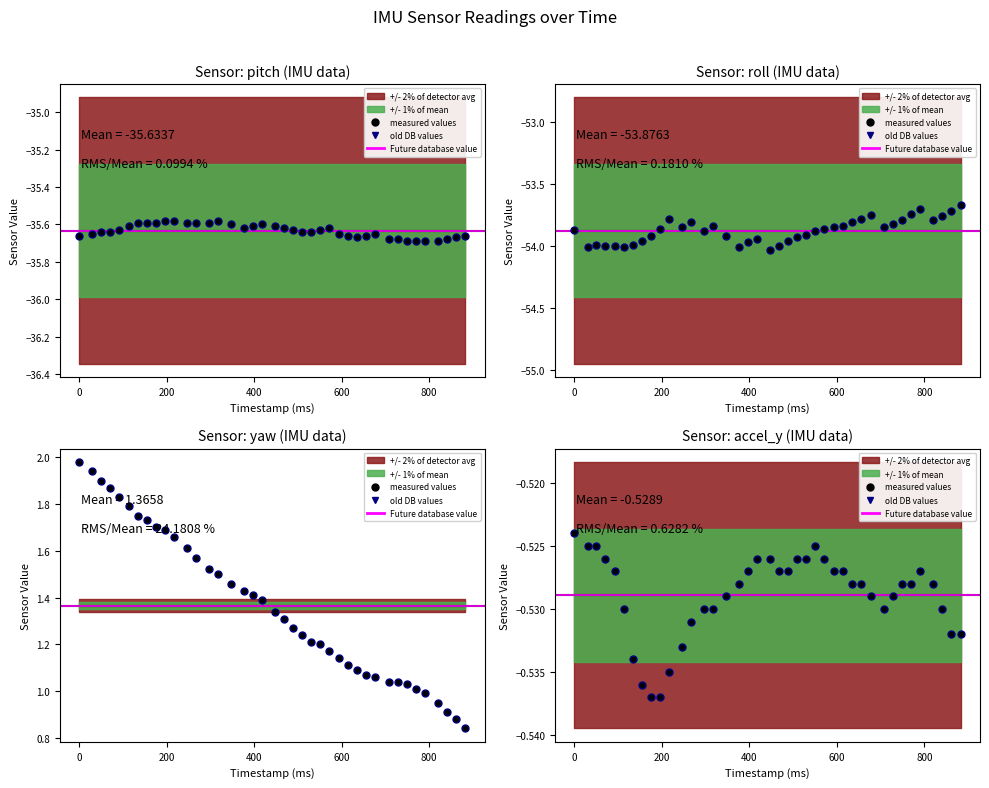

Is the value of roll at 790 greater than the value of yaw at 530?

No